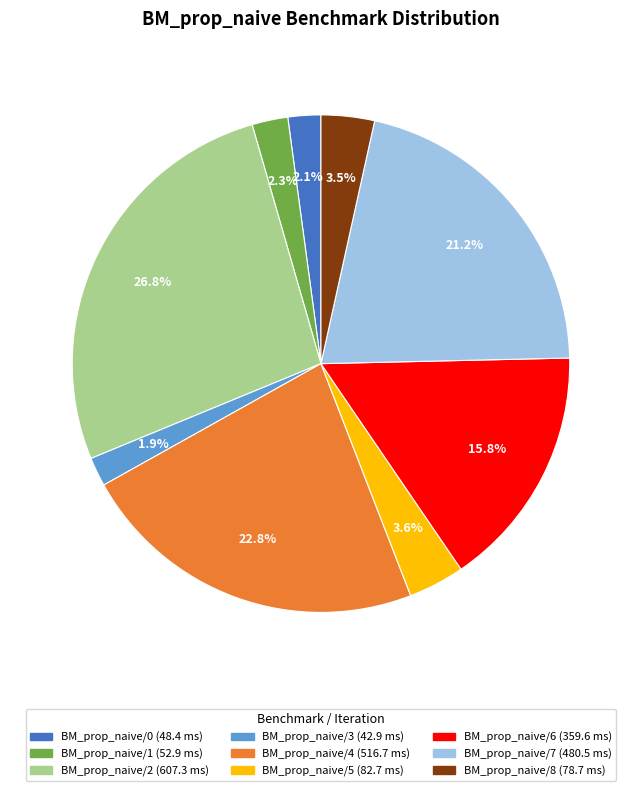

What is the ratio of the value at BM_prop_naive/0 to the value at BM_prop_naive/3?

1.1